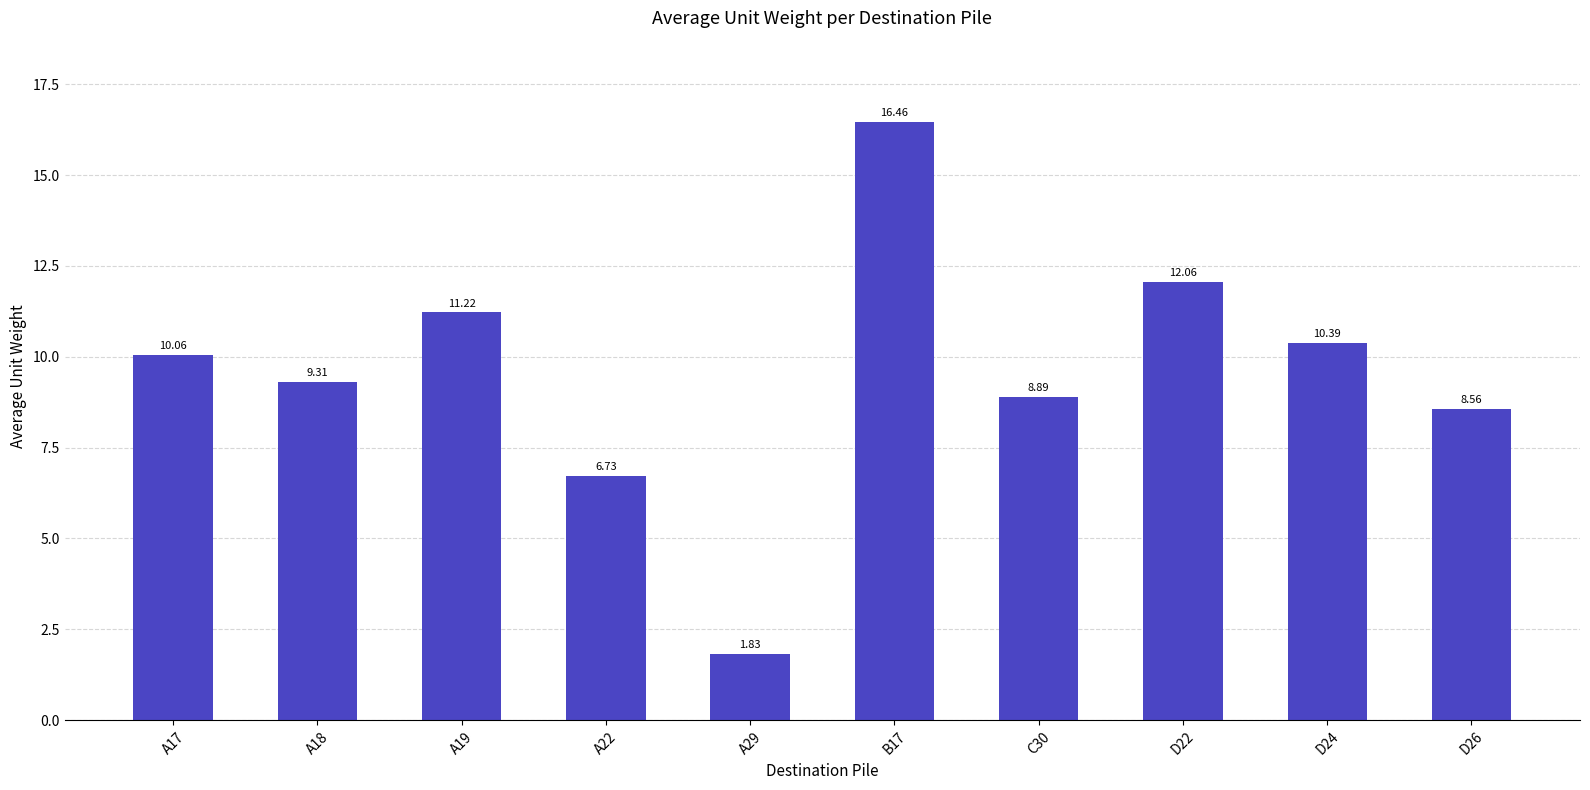

Where is the data nearest to the value 9?

C30